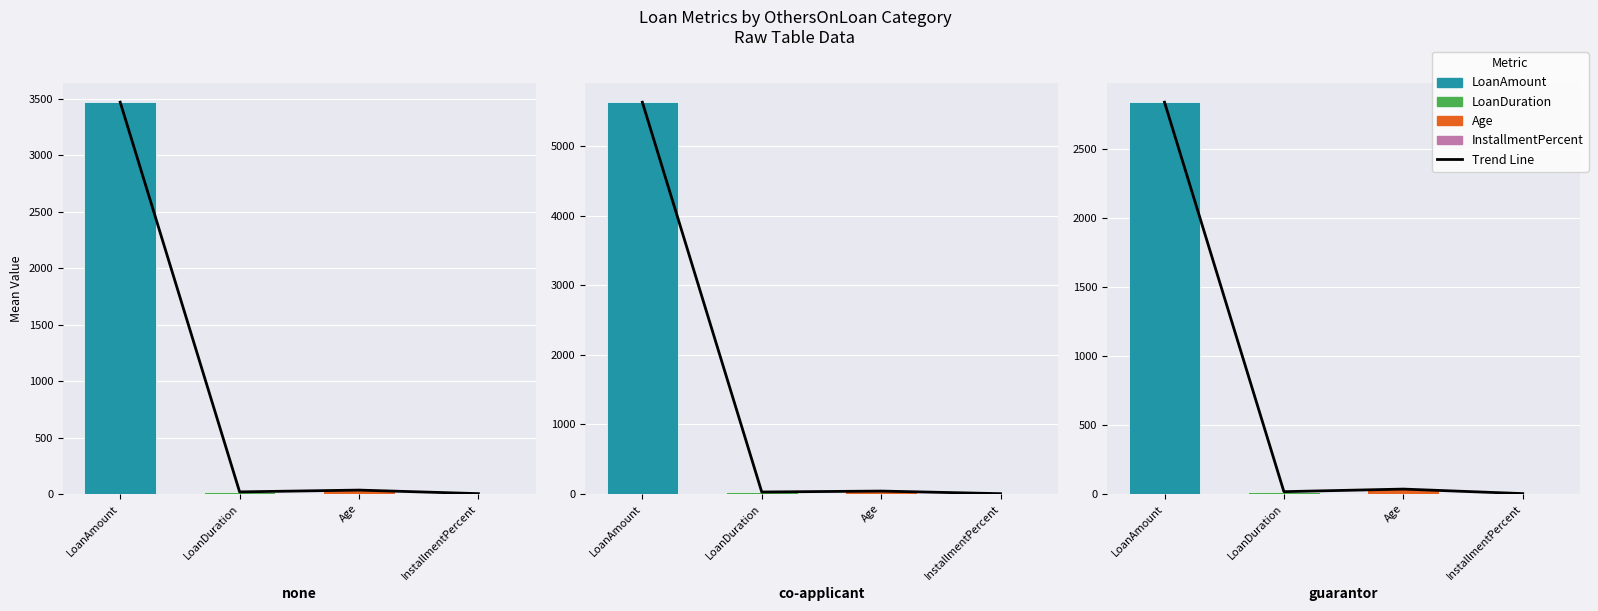

How many data points in InstallmentPercent are less than 3?

2